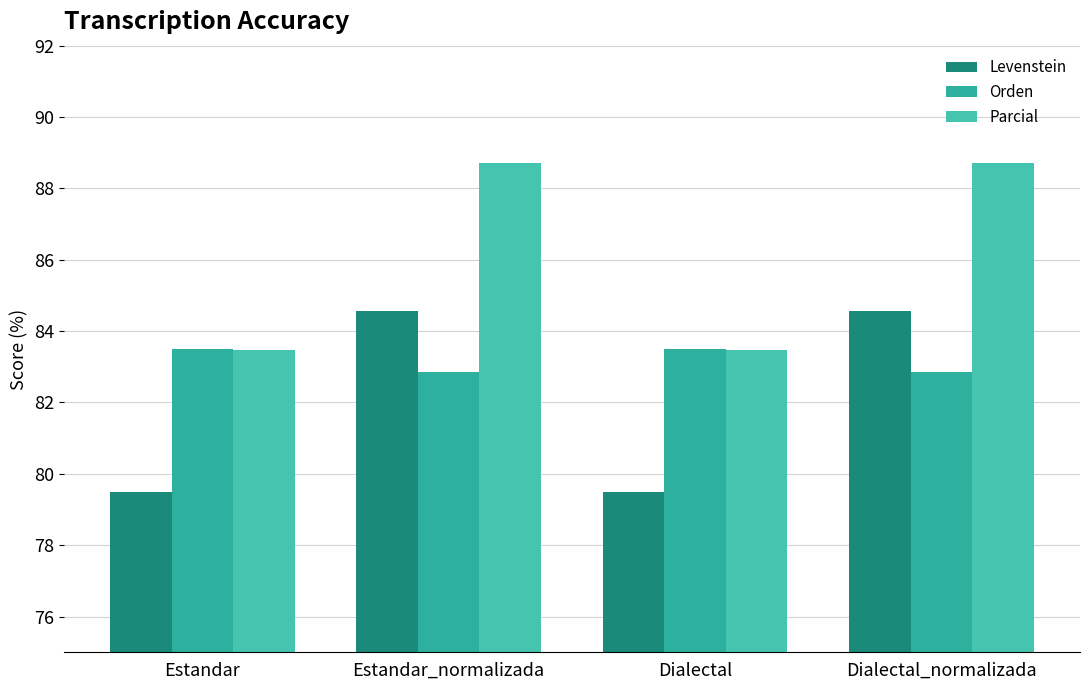

Which series has the widest spread of values?

Parcial